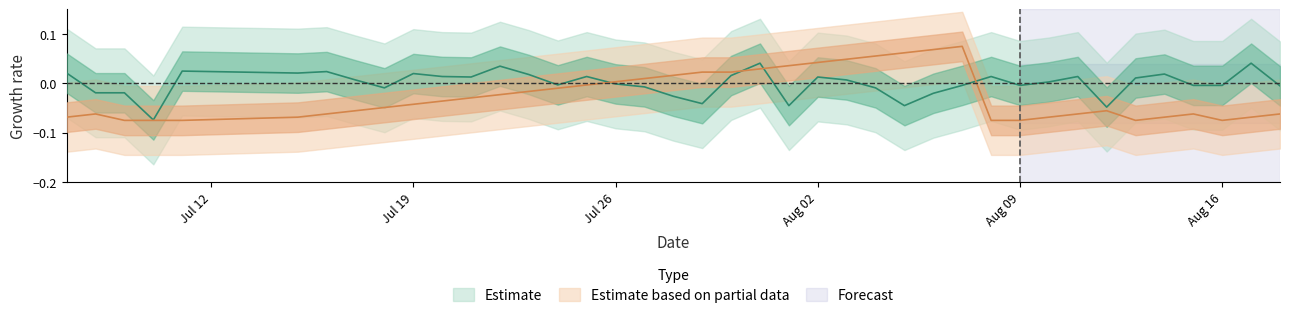

How many lines are shown in the chart?

2